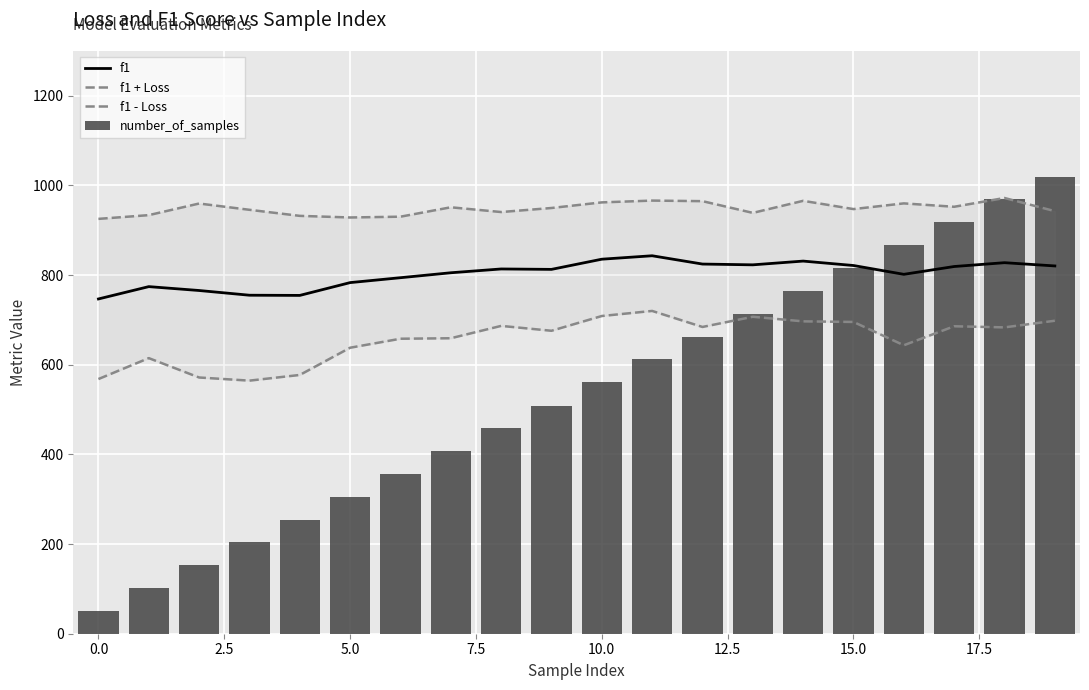

Is it true that number_of_samples equals 969.0 at 18?

True